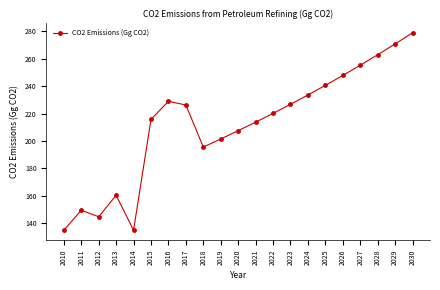

Where is the first local maximum?

2011